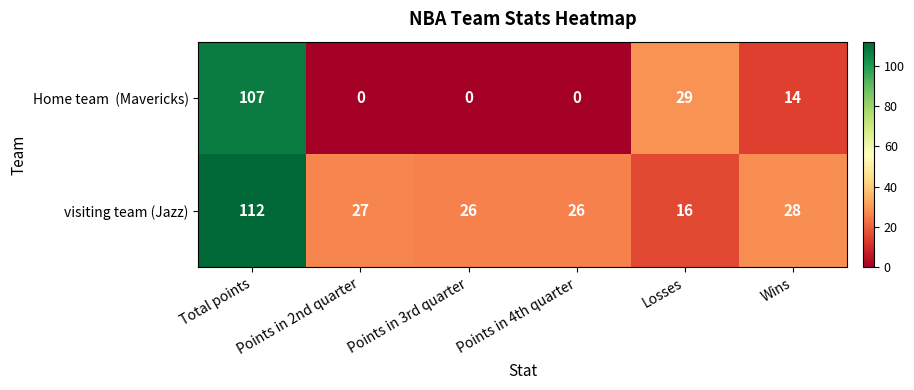

At which category is the sum across all series the highest?

Total points